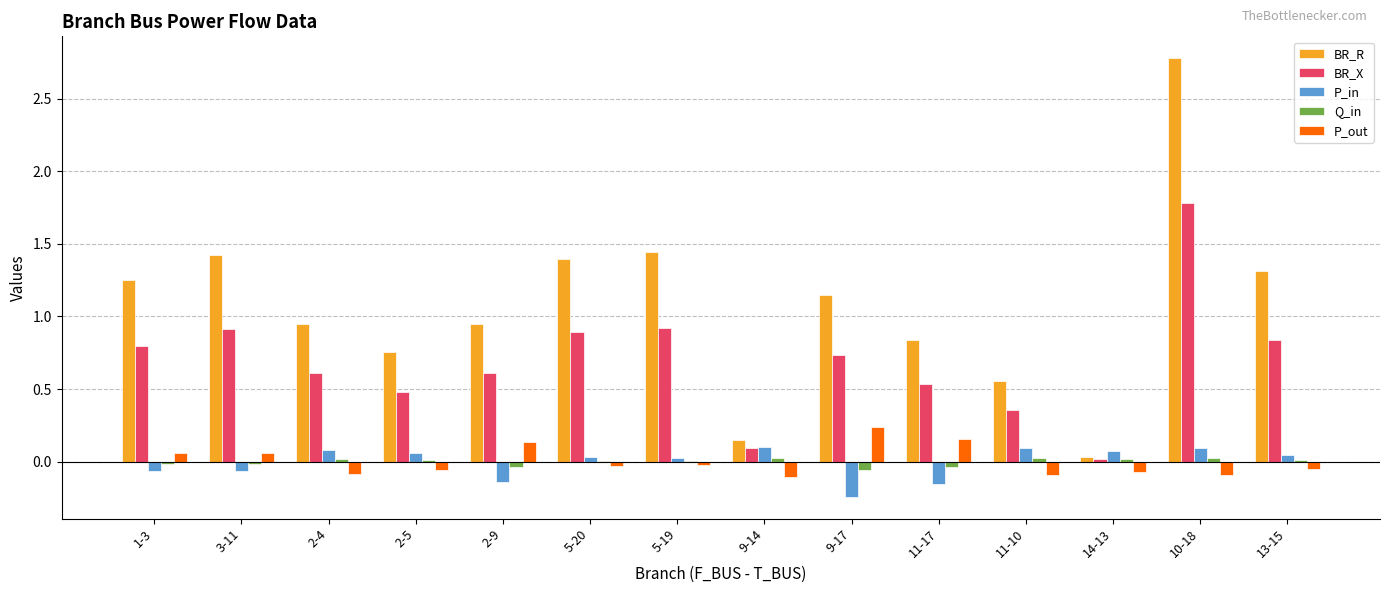

Are the bars grouped side by side (vs. stacked)?

Yes